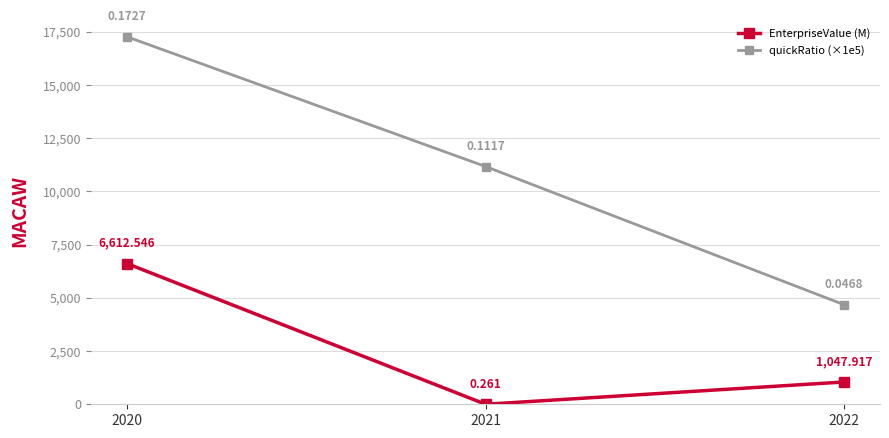

Is it true that quickRatio (×1e5) equals 15201.3 at 2021?

False